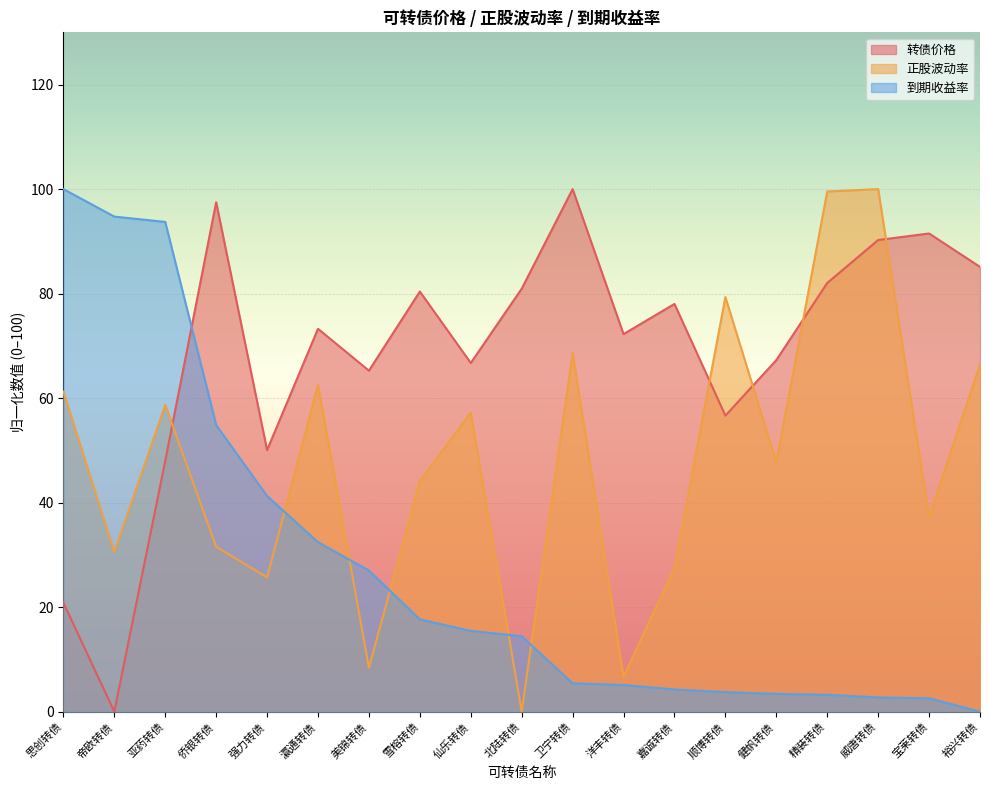

Which series changed the most between 亚药转债 and 侨银转债?

转债价格